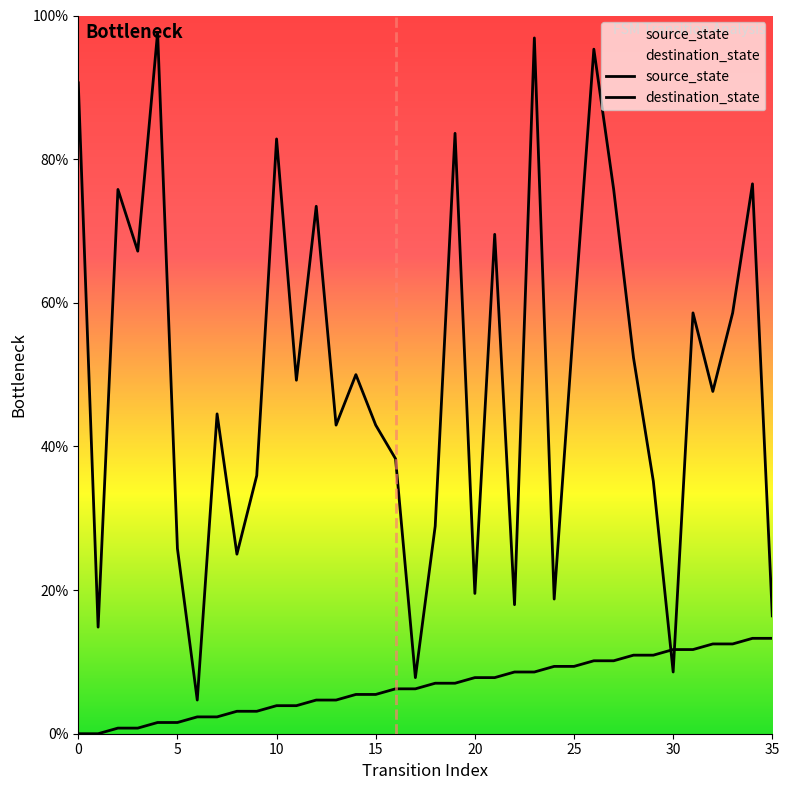

At which category is the sum across all series the highest?

23